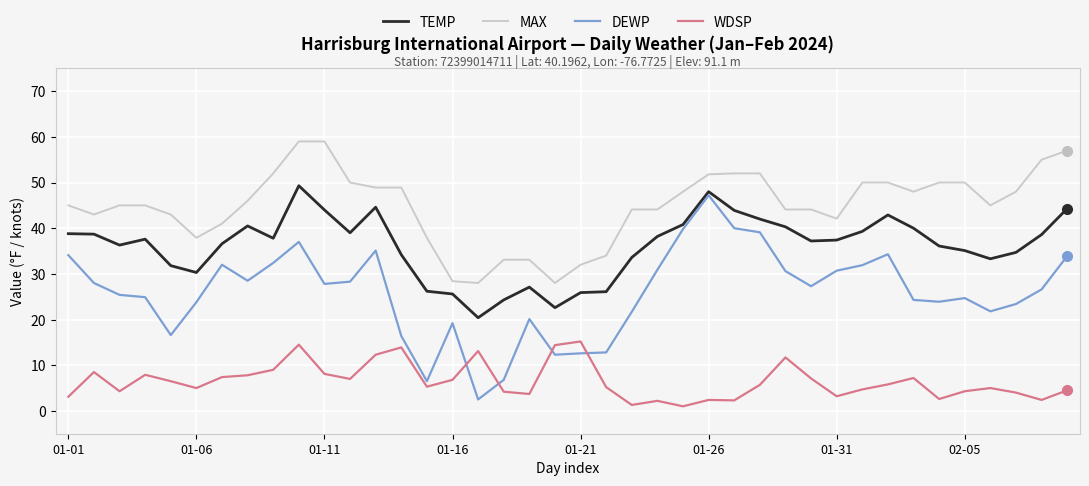

What is the greatest value displayed?

59.0